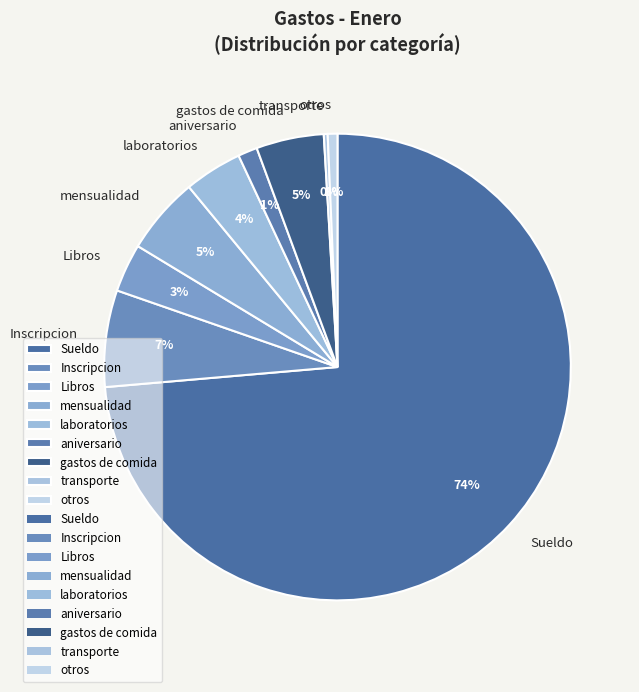

Which has a higher value, Libros or Inscripcion?

Inscripcion